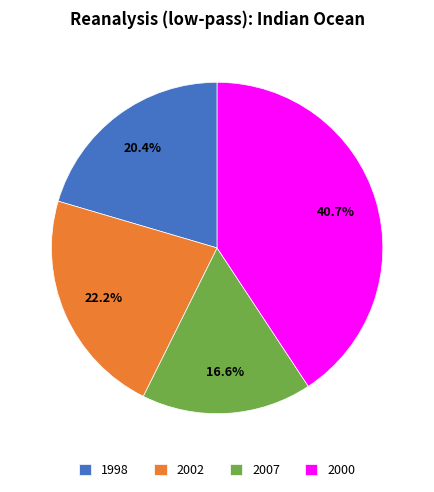

Is 2002 the majority of the pie?

No